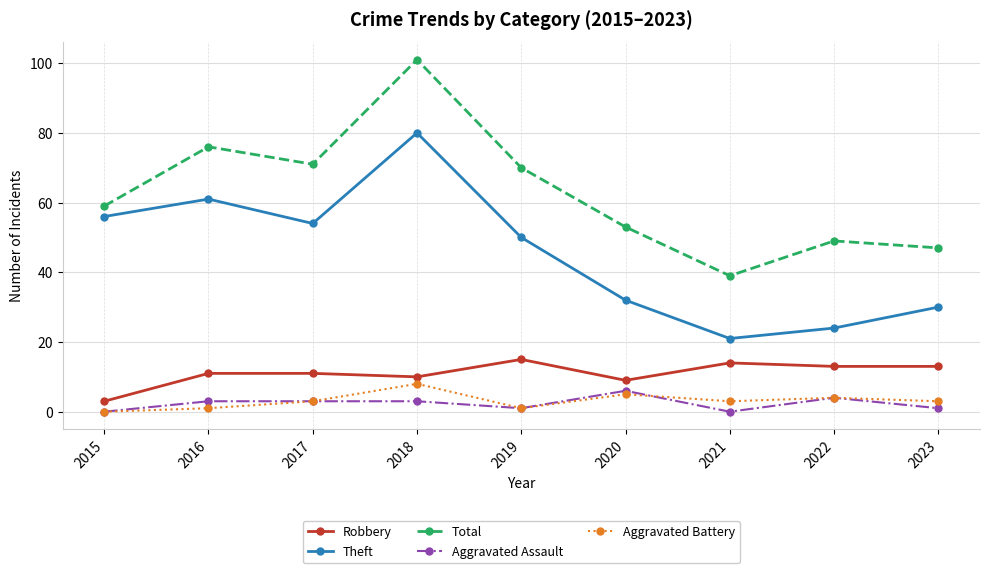

Reading left to right, transcribe all the data shown in this chart.

Robbery: 3	11	11	10	15	9	14	13	13
Theft: 56	61	54	80	50	32	21	24	30
Total: 59	76	71	101	70	53	39	49	47
Aggravated Assault: 0	3	3	3	1	6	0	4	1
Aggravated Battery: 0	1	3	8	1	5	3	4	3